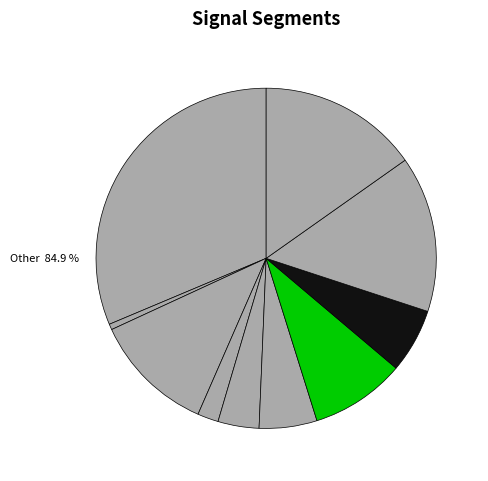

What percentage is the signal segment 5 slice, to the nearest percent?

4%